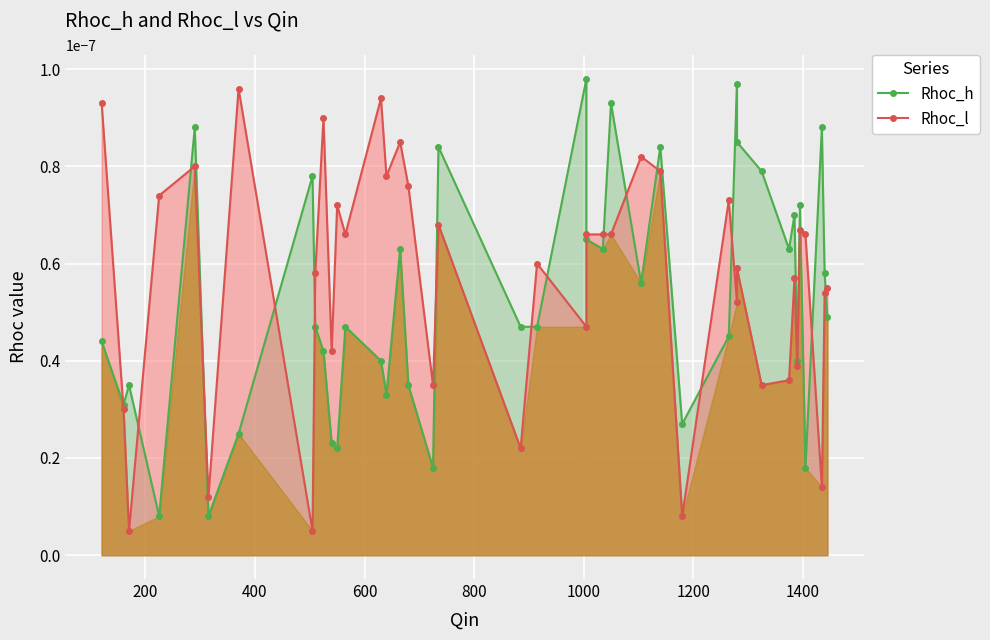

True or false: Rhoc_h has a value of 0.0 at 1000.

False